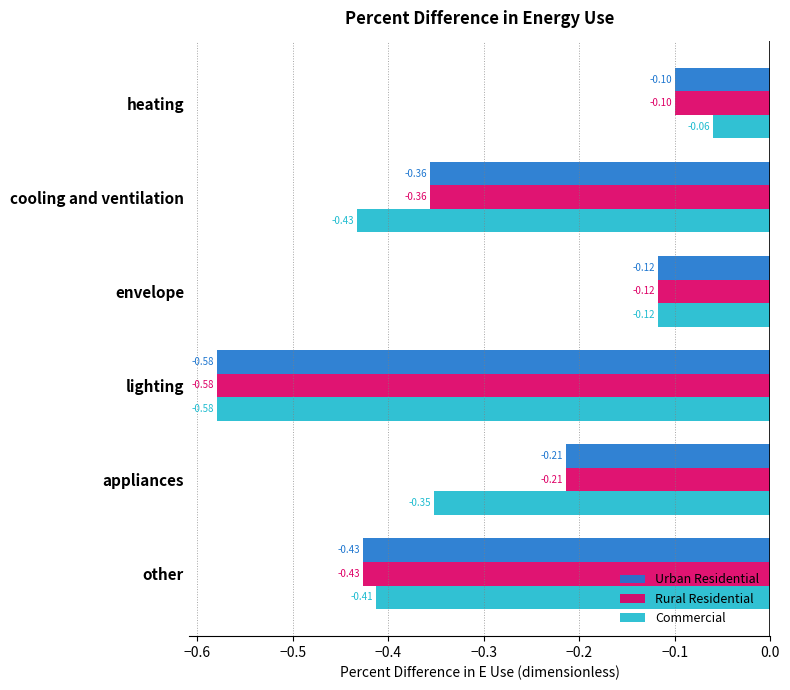

At which label is Rural Residential closest to 0?

heating